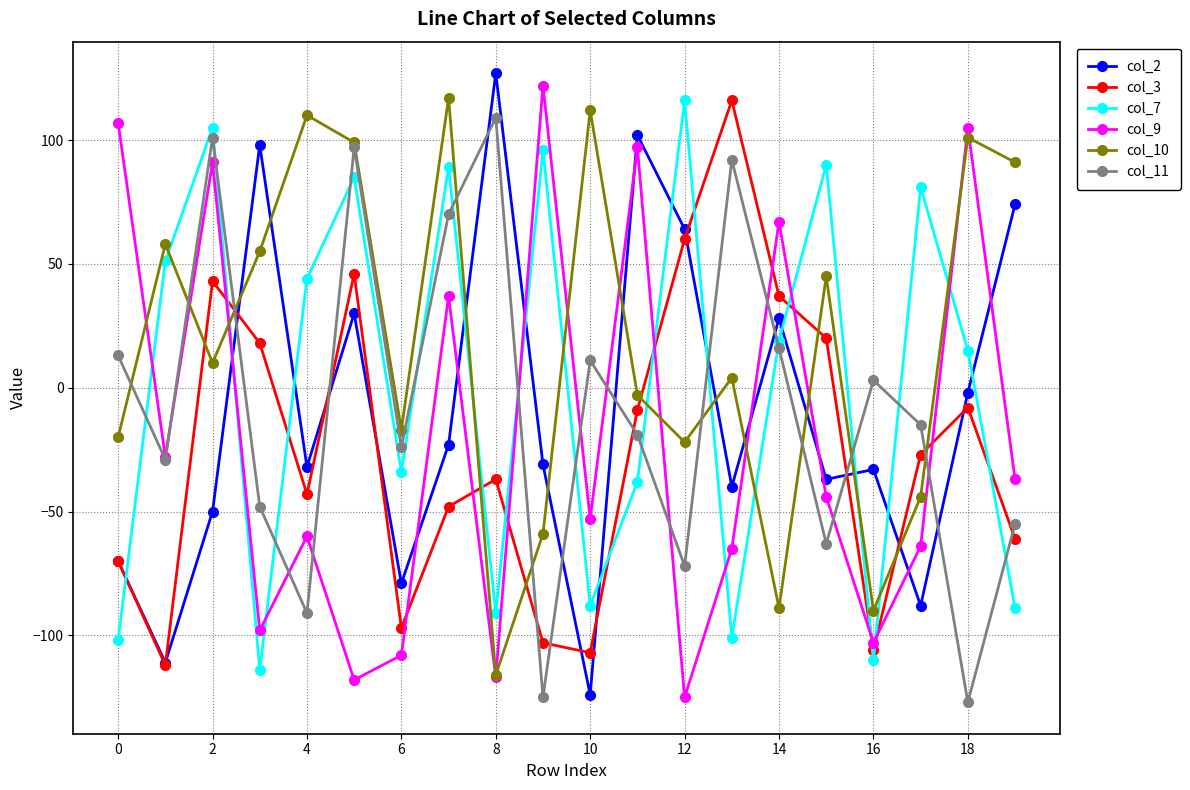

What is the minimum value for col_3?

-112